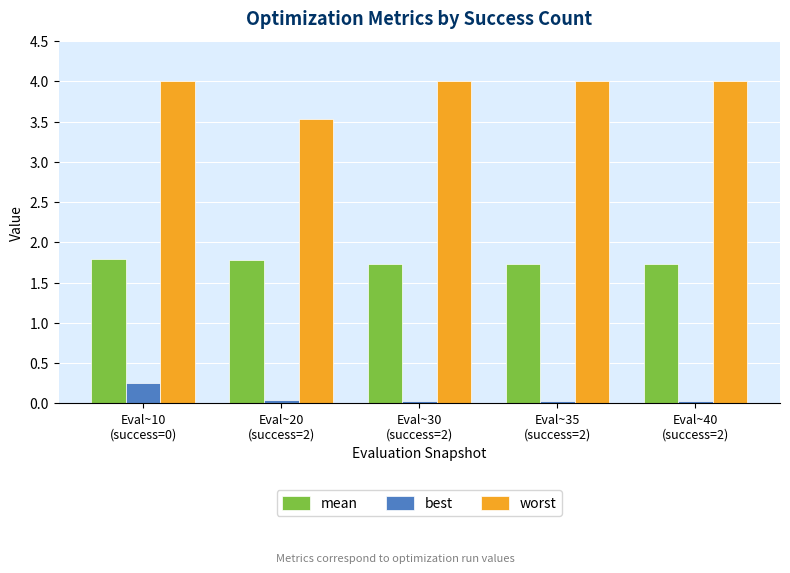

Count the mean values in the range 1 to 2.

5